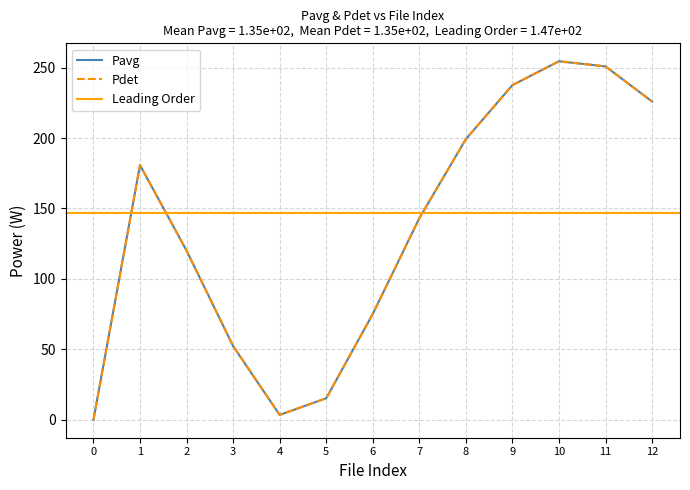

After their last crossing, which series has the higher values: Pavg or Pdet?

Pdet